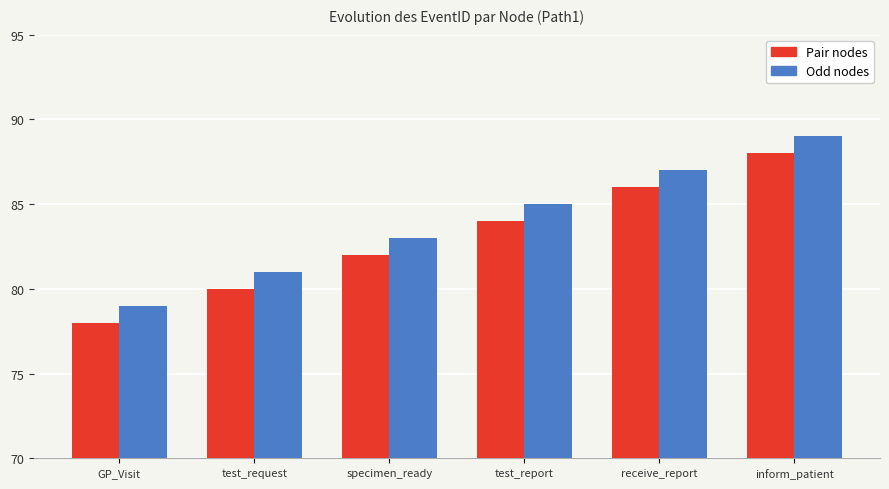

What is the value of the Pair nodes bar at the 4th from the left?

84